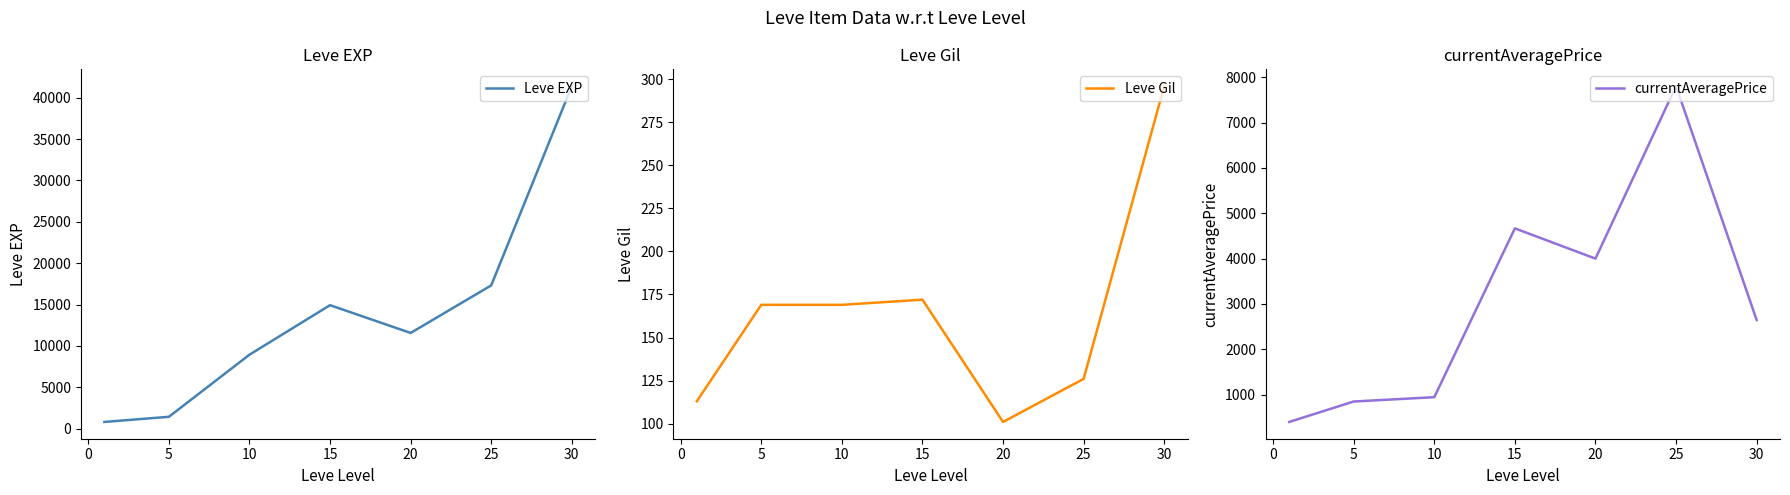

What is the sum of the currentAveragePrice values at 15 and 5?

5512.7